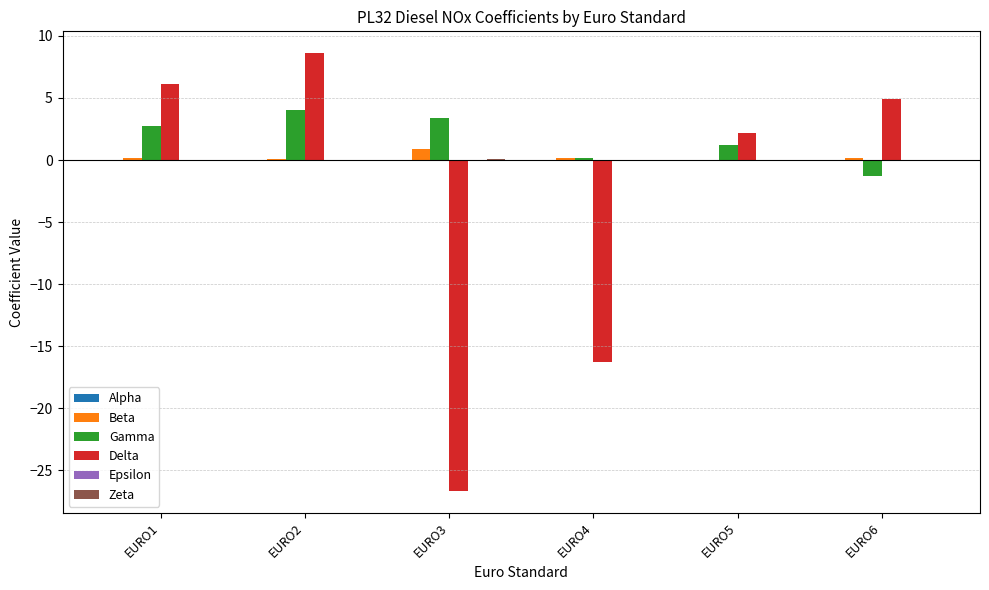

The Gamma series shows 1.2 at EURO5. True or false?

True